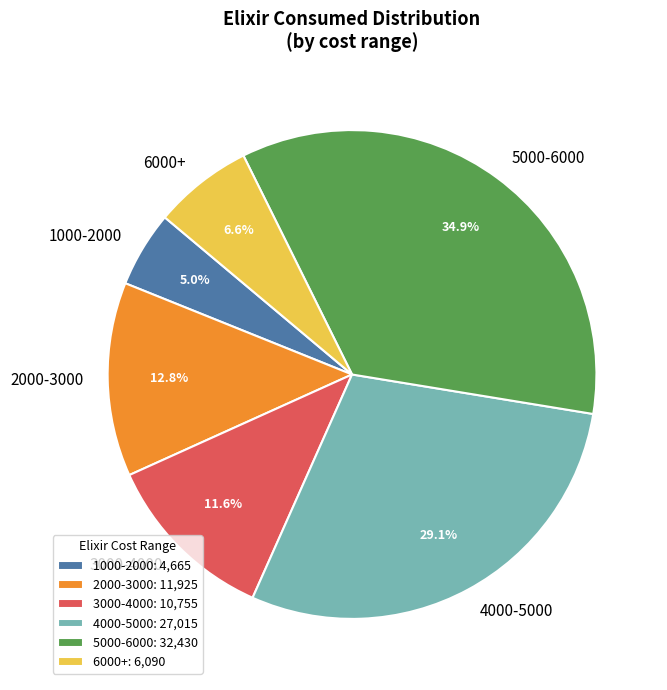

Approximately how many times larger is the value at 5000-6000 compared to 2000-3000?

2.7